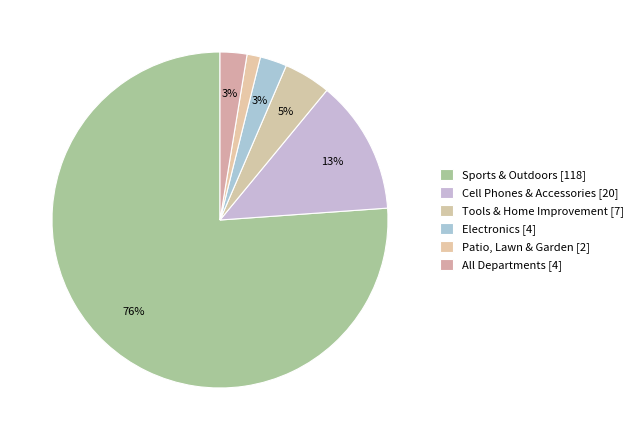

What is the change in value from Sports & Outdoors to Tools & Home Improvement?

-111